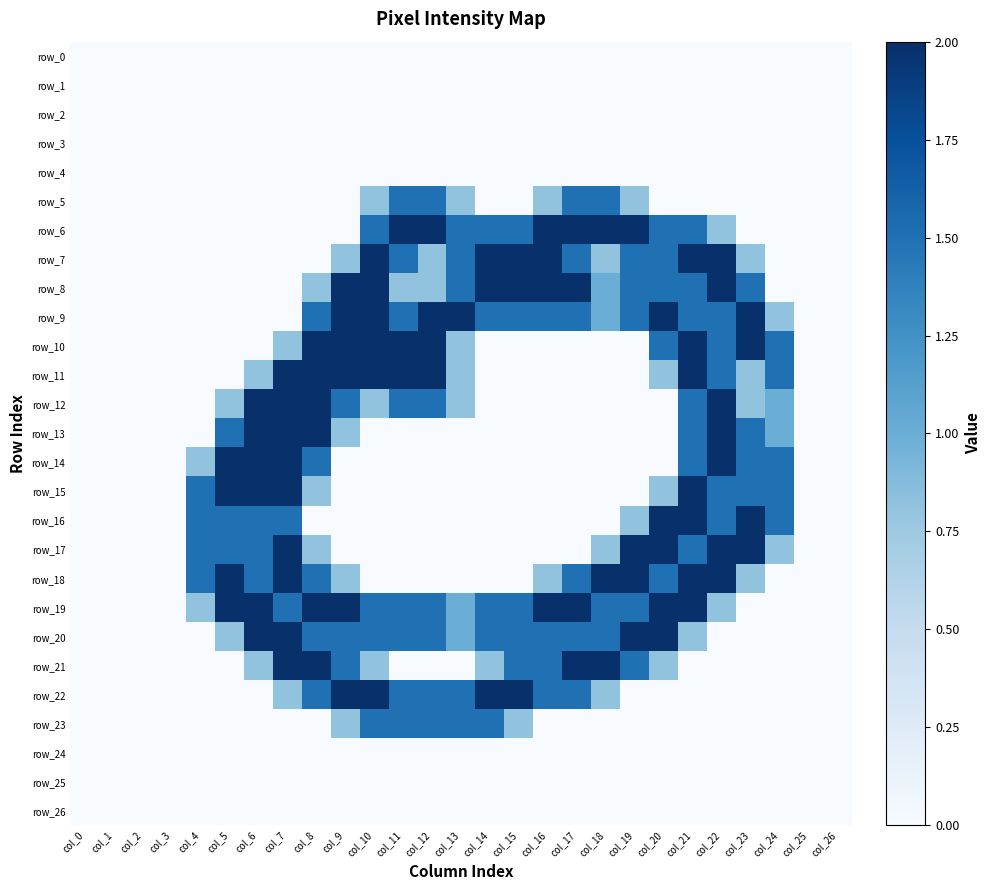

What is the total value across all series at col_15?

14.3